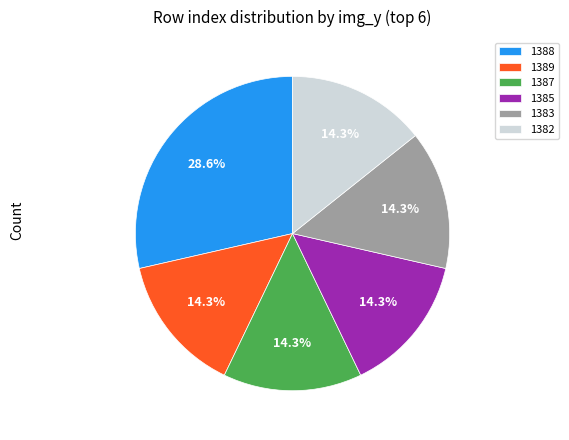

Combined, do 1385 and 1382 account for over 50%?

No